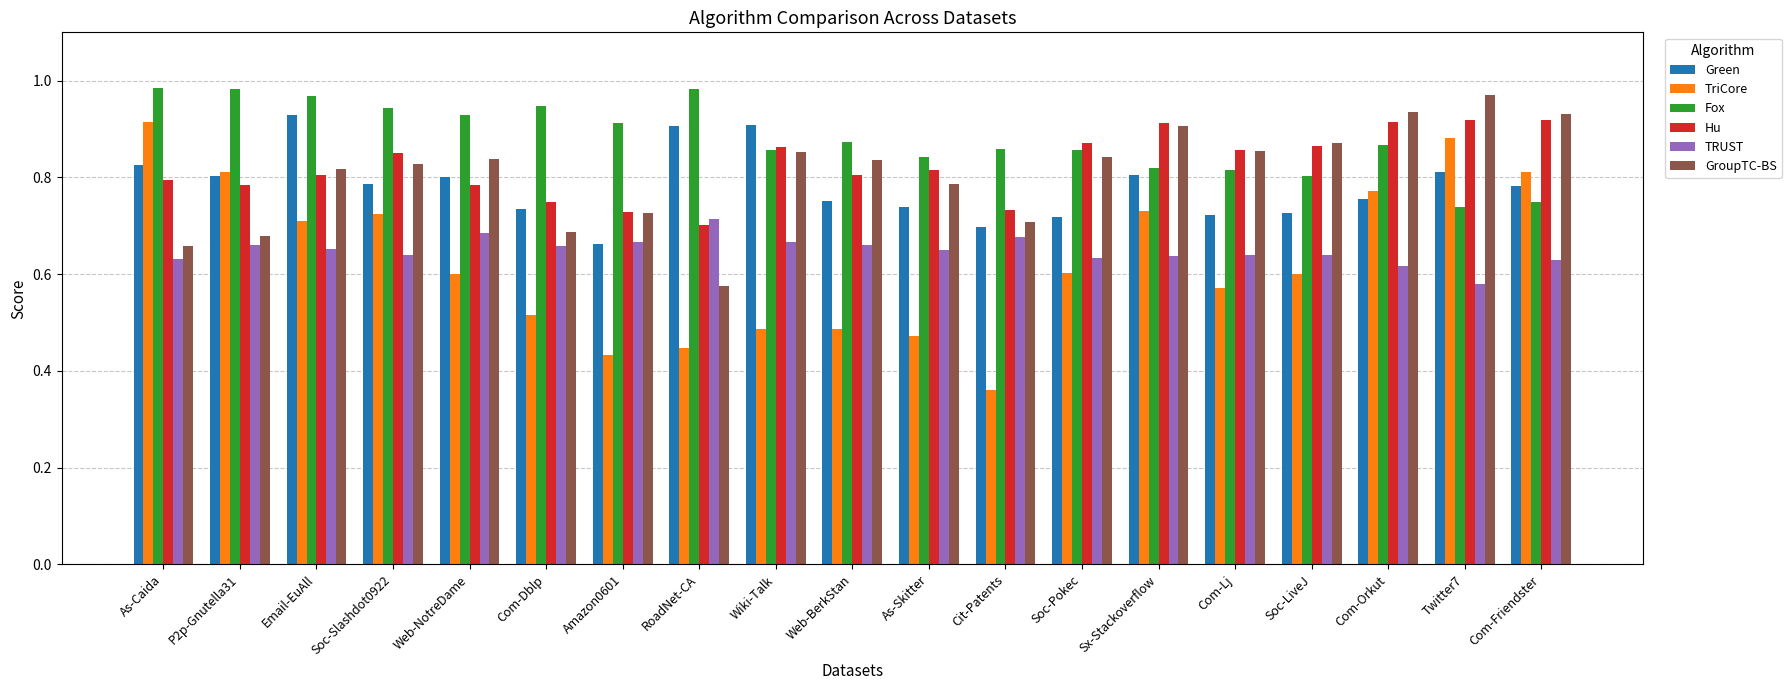

Which category has the highest value in the GroupTC-BS series?

Twitter7